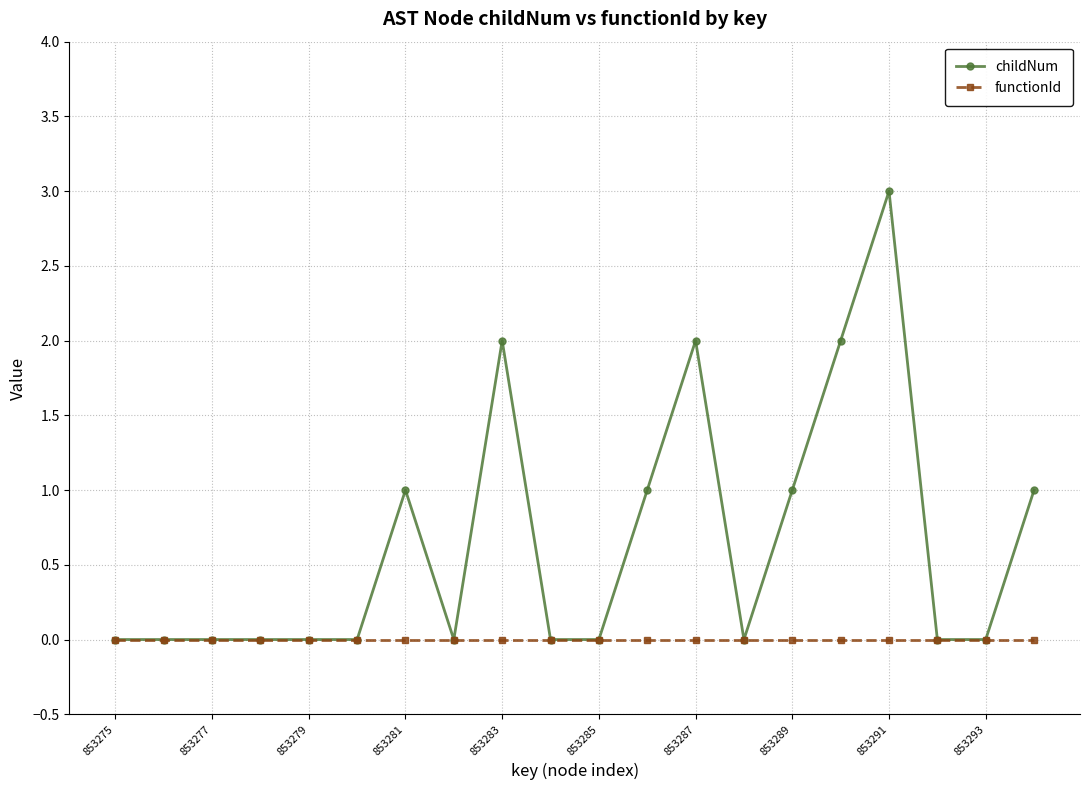

Which series has the largest total across all categories?

childNum